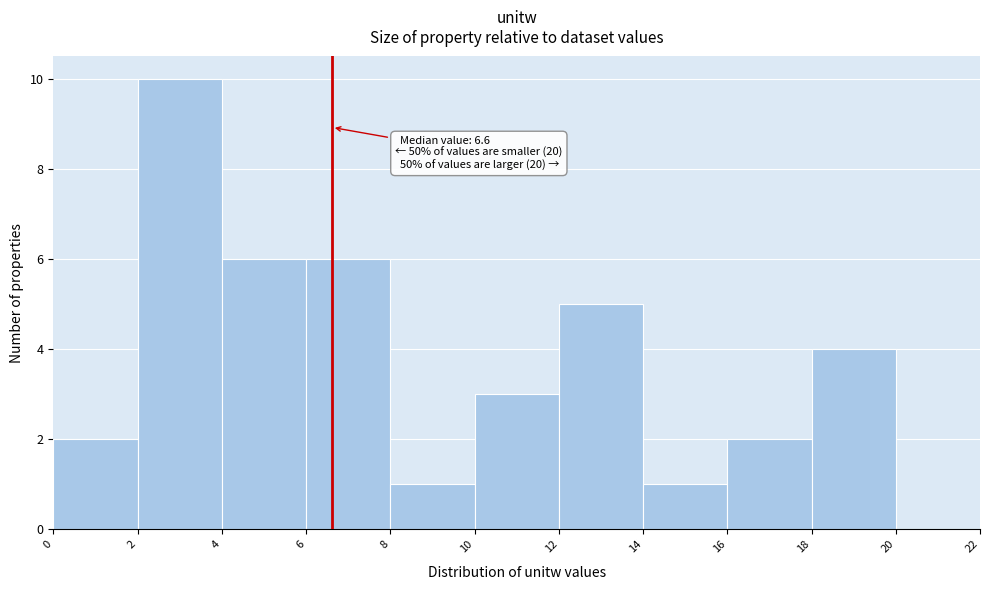

Which range on the x-axis has the tallest bar?

2 to 4